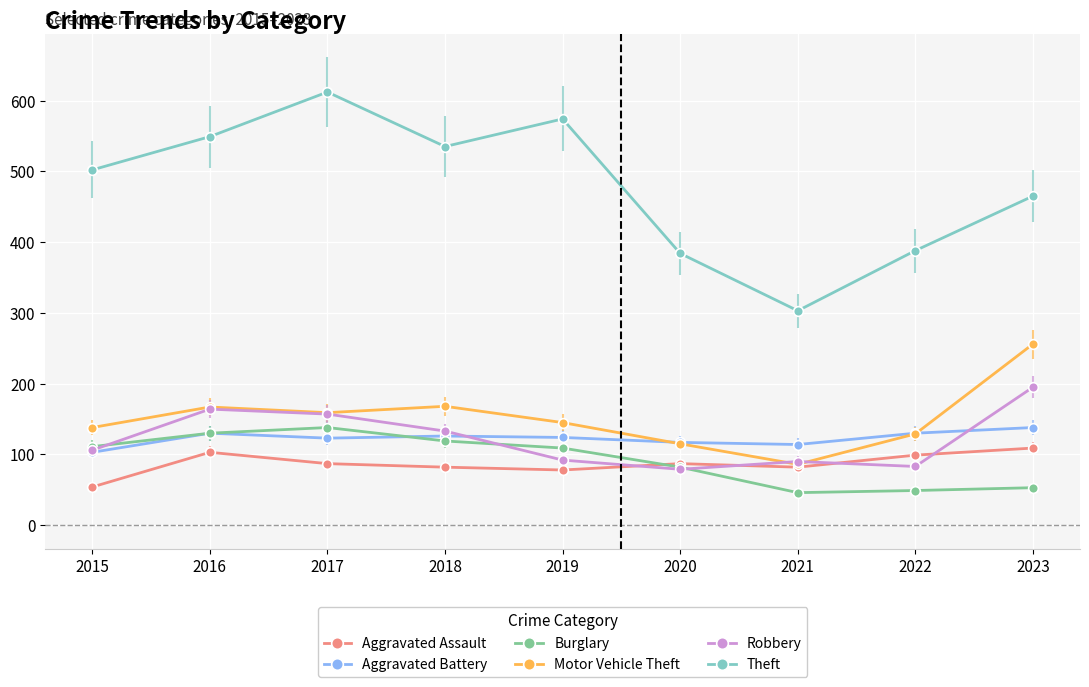

What is the spread (max minus min) of values at 2021?

257